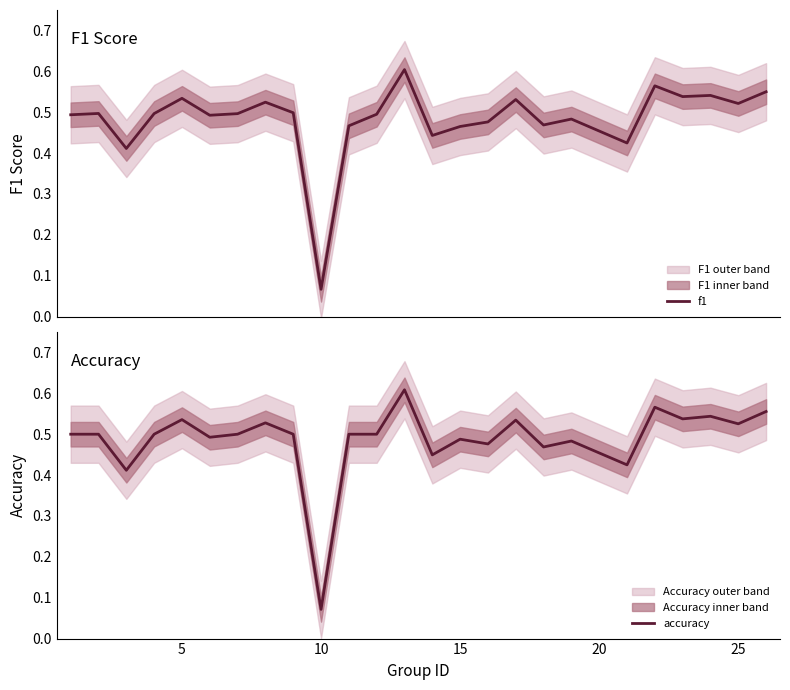

The accuracy series shows 0.7 at 15. True or false?

False